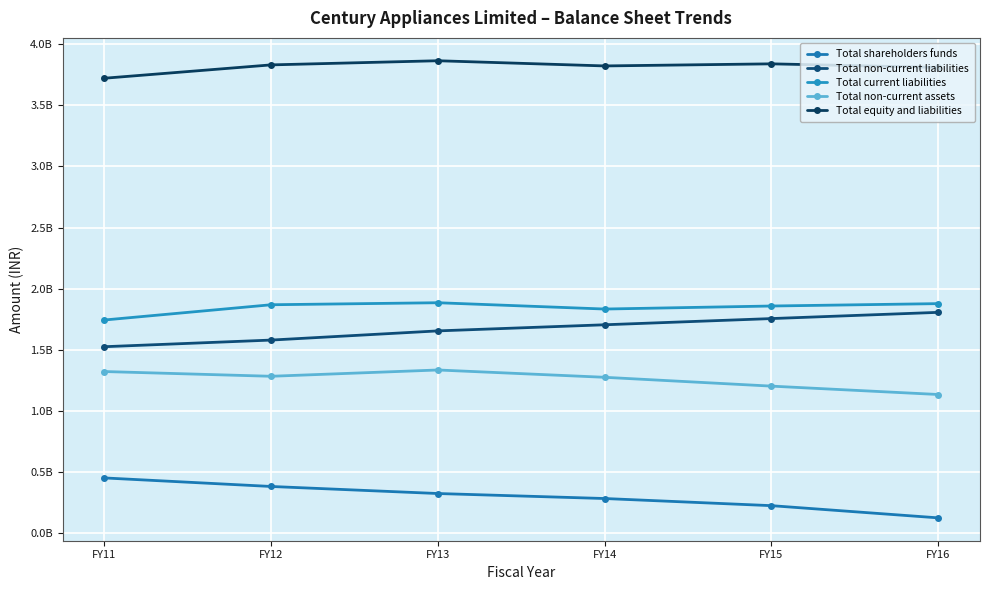

Reading left to right, list all the values displayed in this chart.

Total shareholders funds: FY11=452113374	FY12=382259400	FY13=324552838	FY14=283671274	FY15=225259795	FY16=125437953
Total non-current liabilities: FY11=1525389828	FY12=1579662682	FY13=1654784078	FY14=1704821753	FY15=1755532207	FY16=1806457071
Total current liabilities: FY11=1743817536	FY12=1868609960	FY13=1885101894	FY14=1833506231	FY15=1858317567	FY16=1877796775
Total non-current assets: FY11=1322365309	FY12=1283578641	FY13=1335036952	FY14=1275217519	FY15=1202945631	FY16=1134474060
Total equity and liabilities: FY11=3721320738	FY12=3830532042	FY13=3864438810	FY14=3821999258	FY15=3839109569	FY16=3809691799